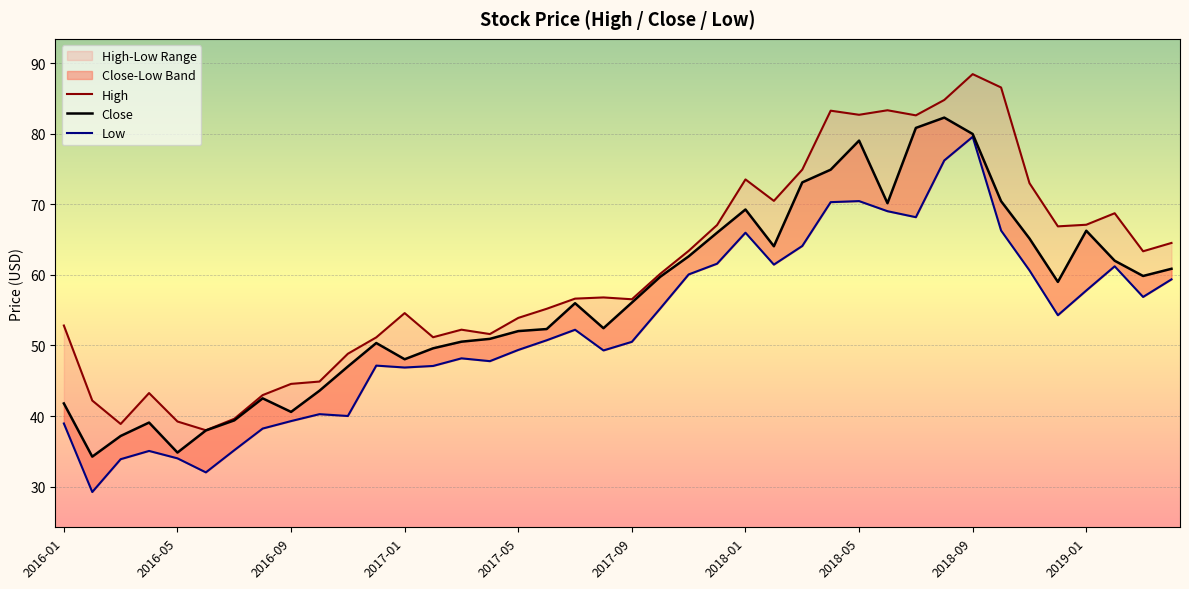

What is the sum of all Close values?

2262.2